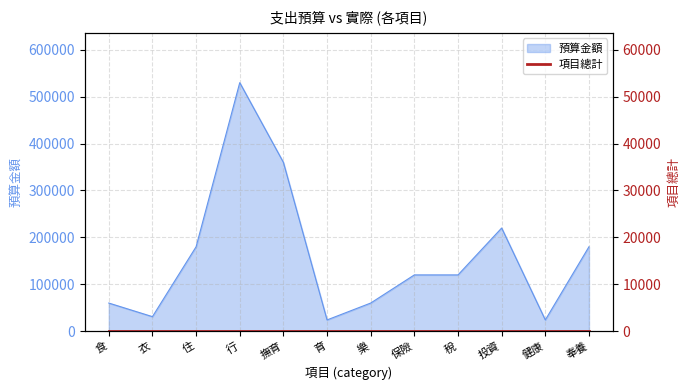

How many data points does each series have?

12